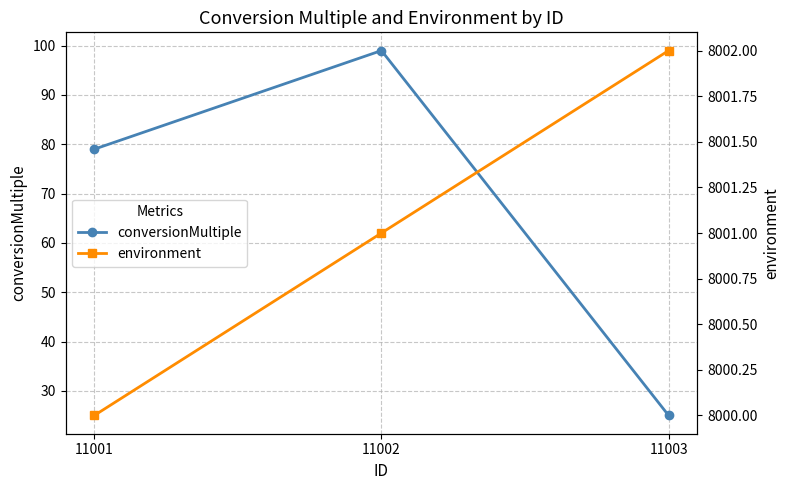

What is the highest value of the environment series?

8002